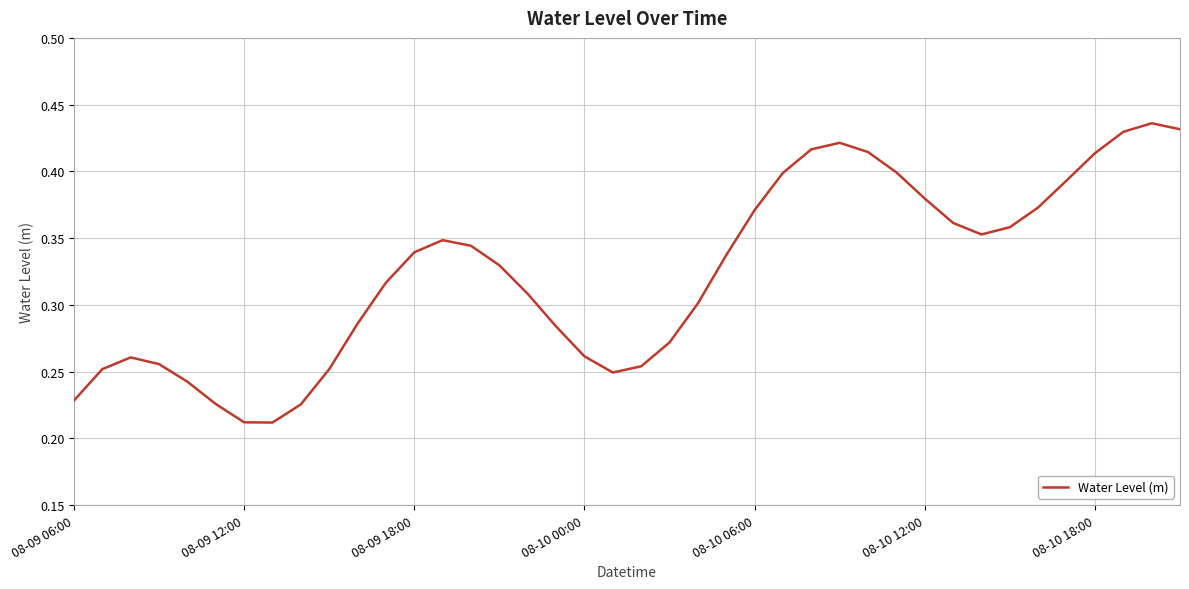

True or false: the data has more than 1 interior local peaks.

True